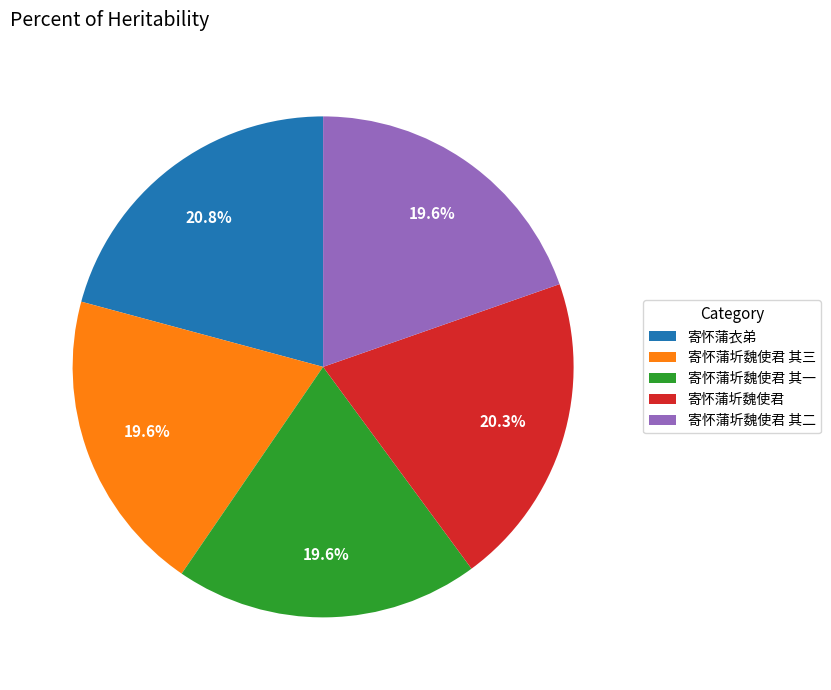

The 寄怀蒲衣弟 slice represents 34% of the pie. True or false?

False